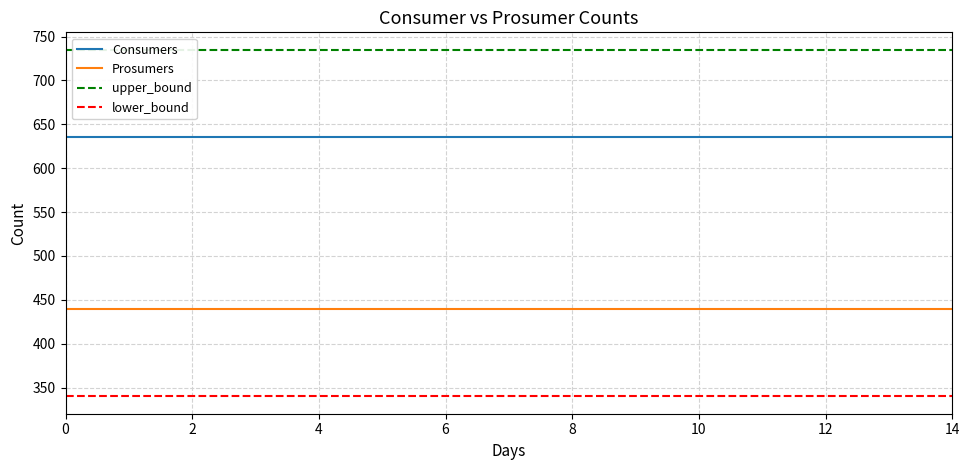

True or false: Prosumers has a value of 440 at 0.

True